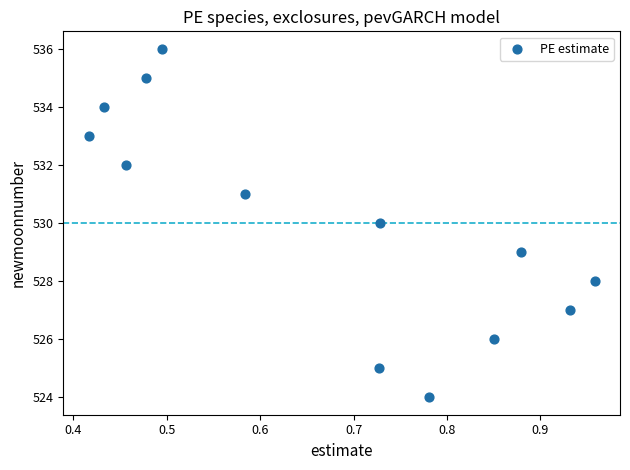

What is the range of Y values (max minus min)?

12